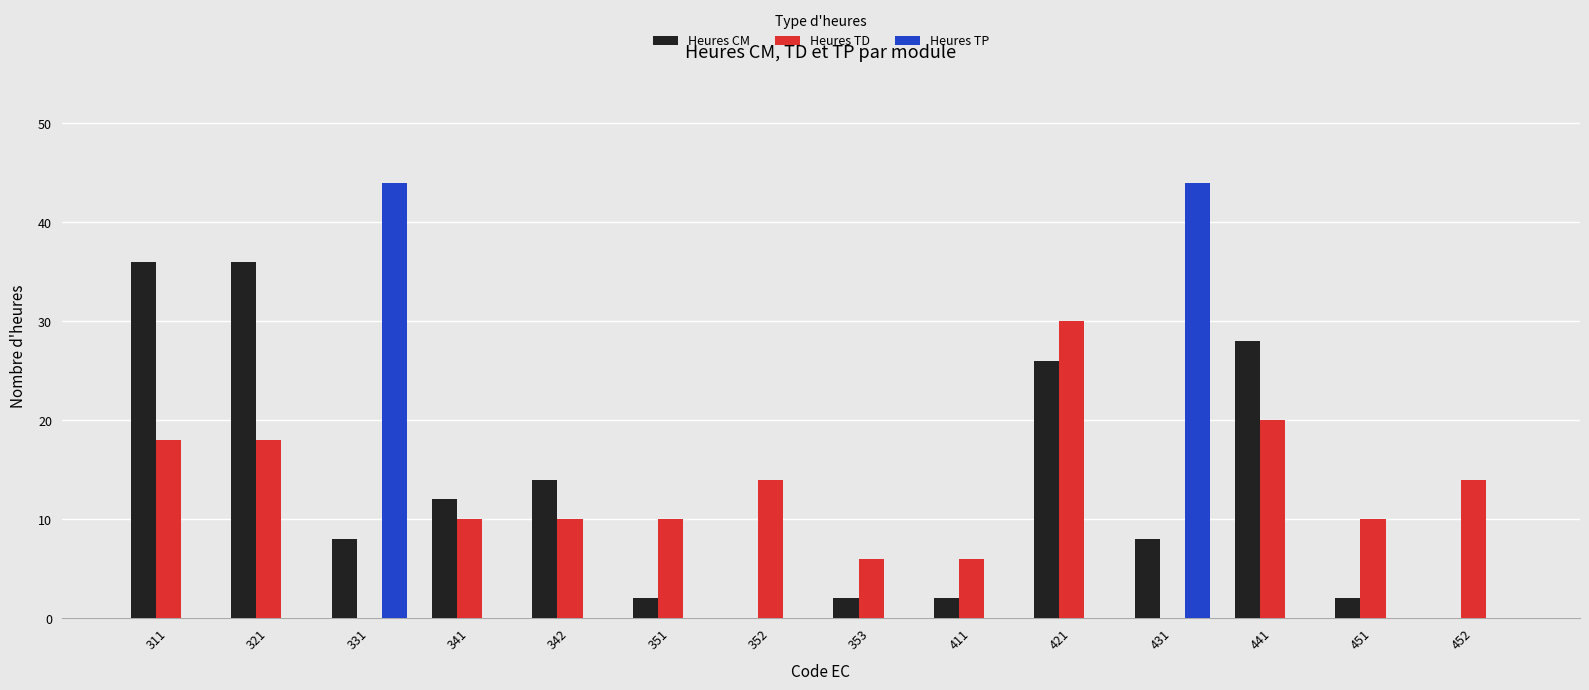

At which category is the sum across all series the highest?

421